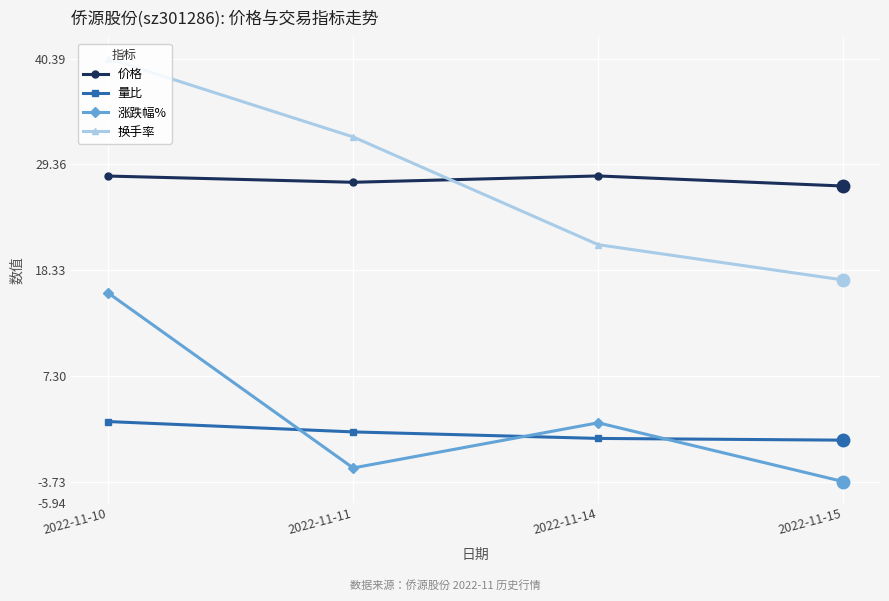

Count the number of data series in this chart.

4